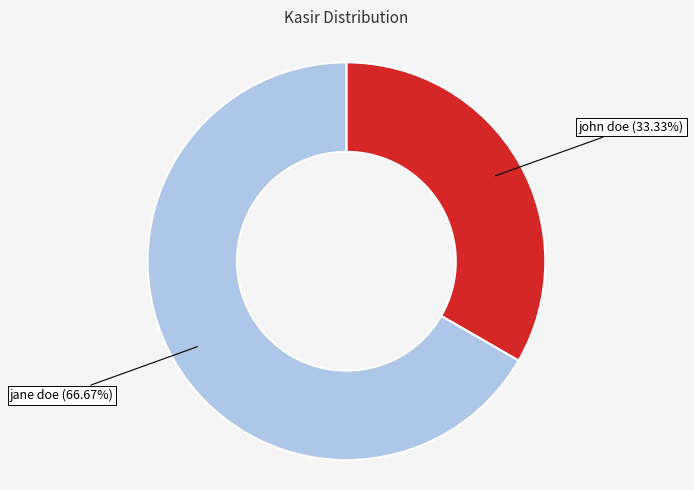

What is the total percentage of jane doe and john doe?

100.0%